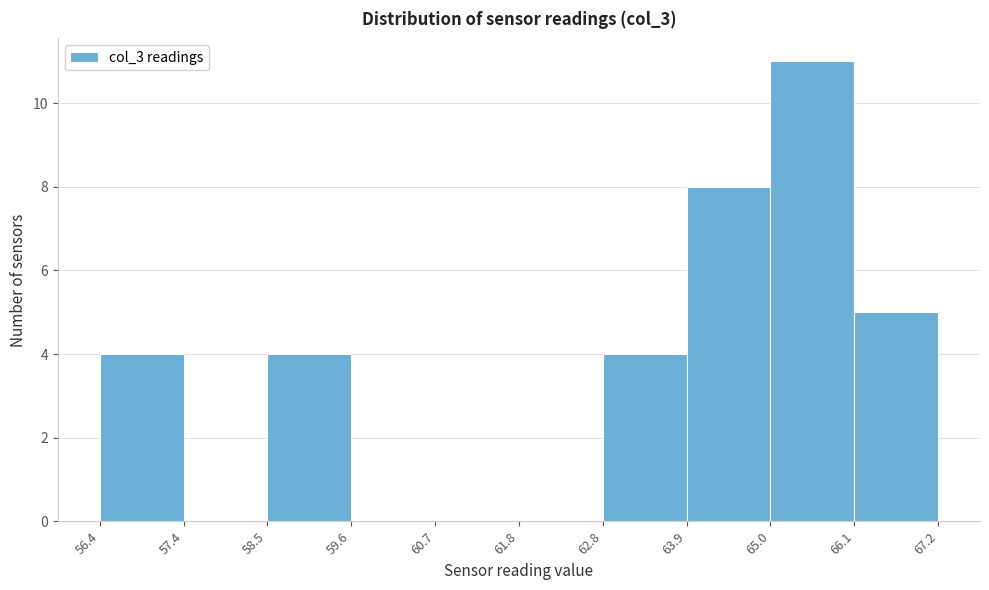

What is the height of the bar covering 63.9 to 65.0 on the x-axis? The values are not printed on the chart, so give them approximately, as read against the axis.

8